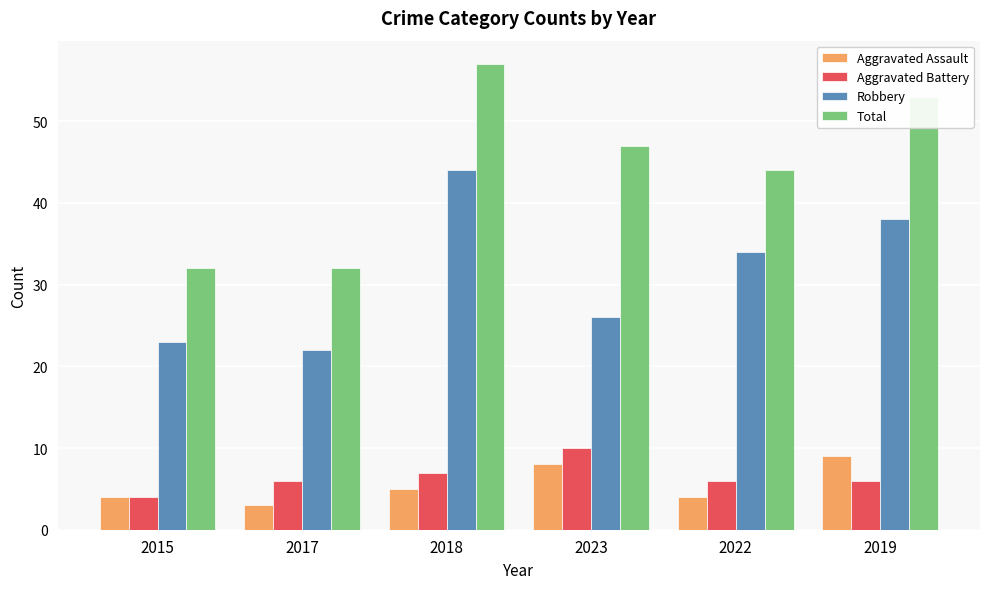

What are all the series names shown in the legend?

Aggravated Assault, Aggravated Battery, Robbery, Total